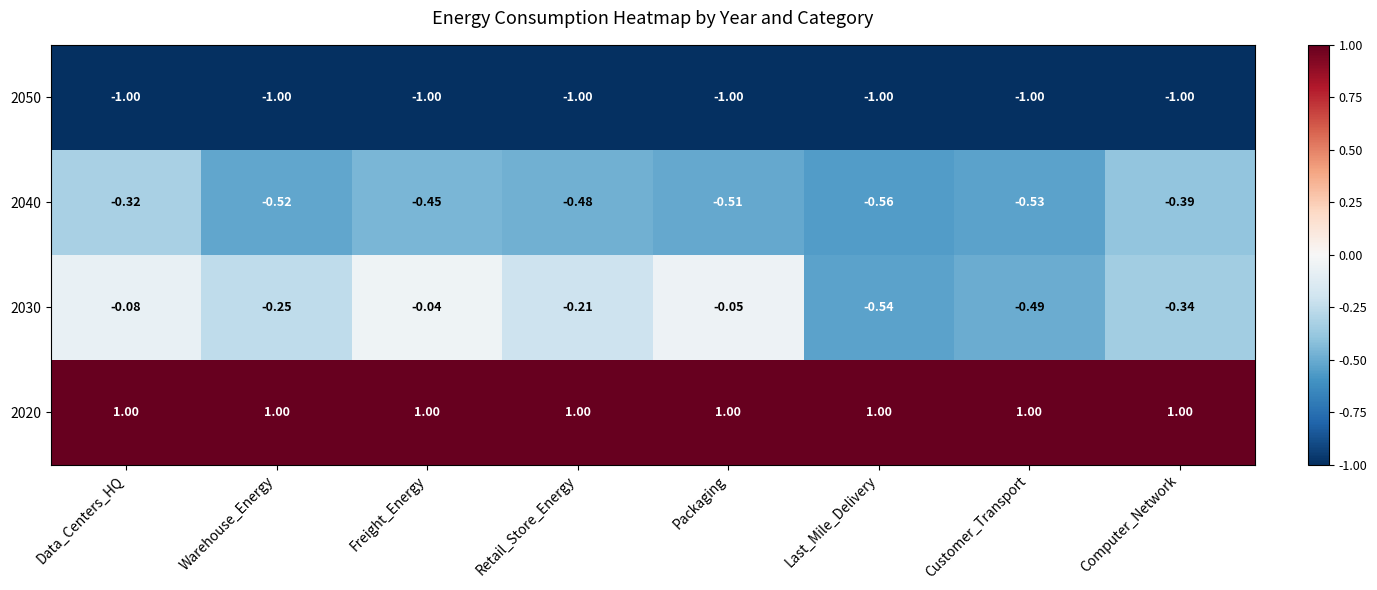

List the labels in order of 2040 value, largest first.

Data_Centers_HQ, Computer_Network, Freight_Energy, Retail_Store_Energy, Packaging, Warehouse_Energy, Customer_Transport, Last_Mile_Delivery